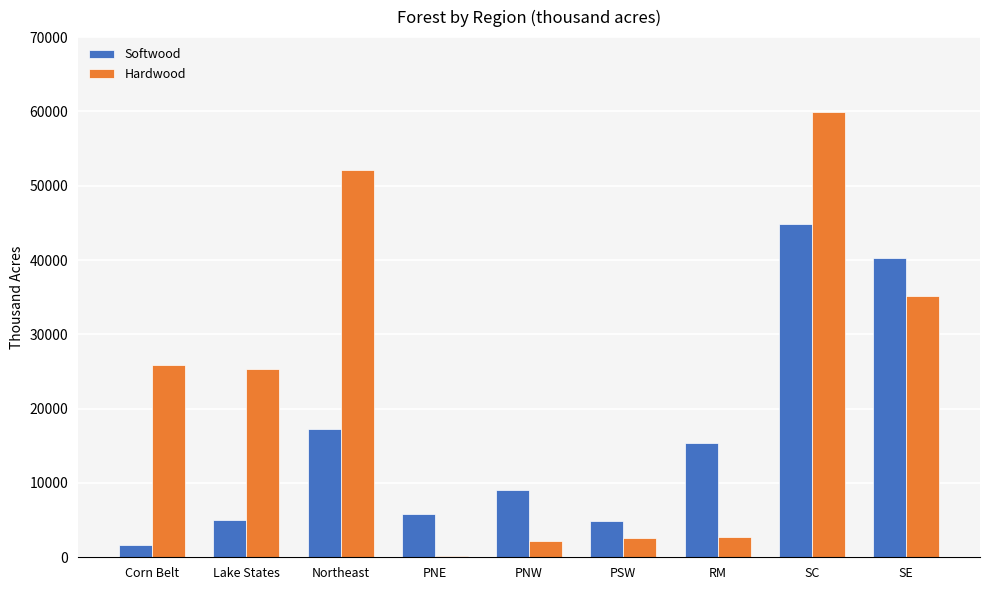

Which series has the largest total across all categories?

Hardwood